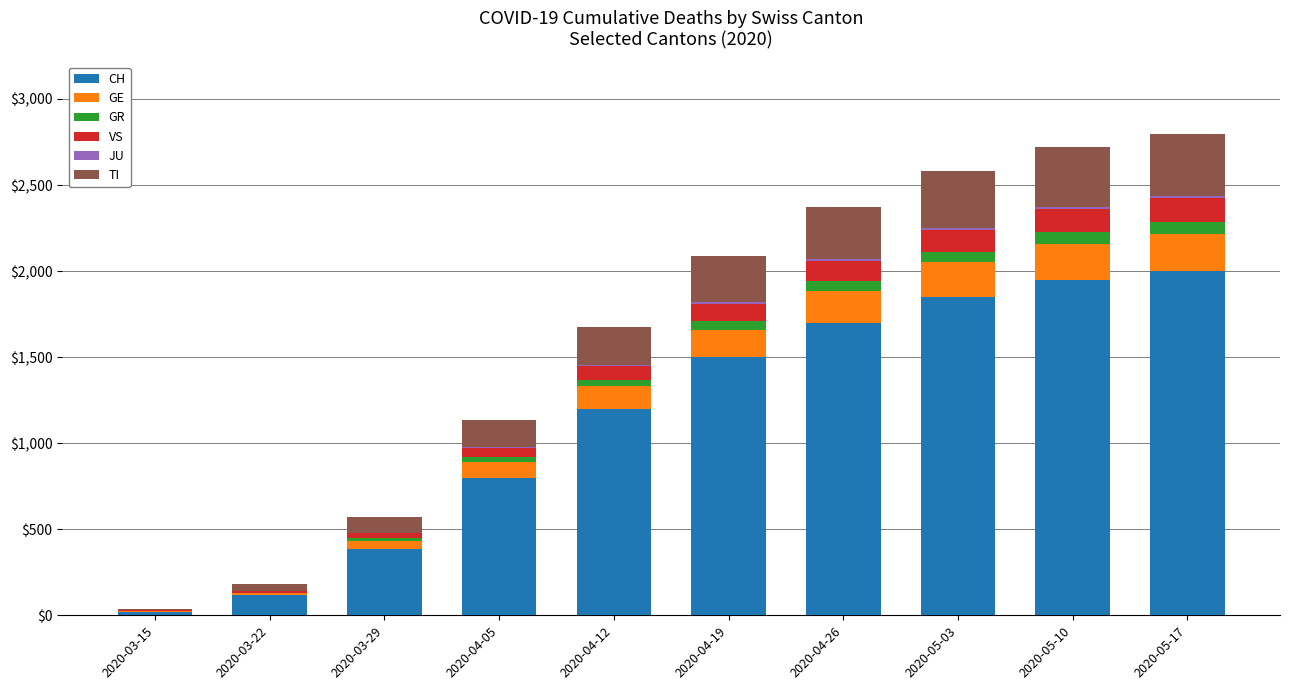

What is the highest value of the CH series?

2000